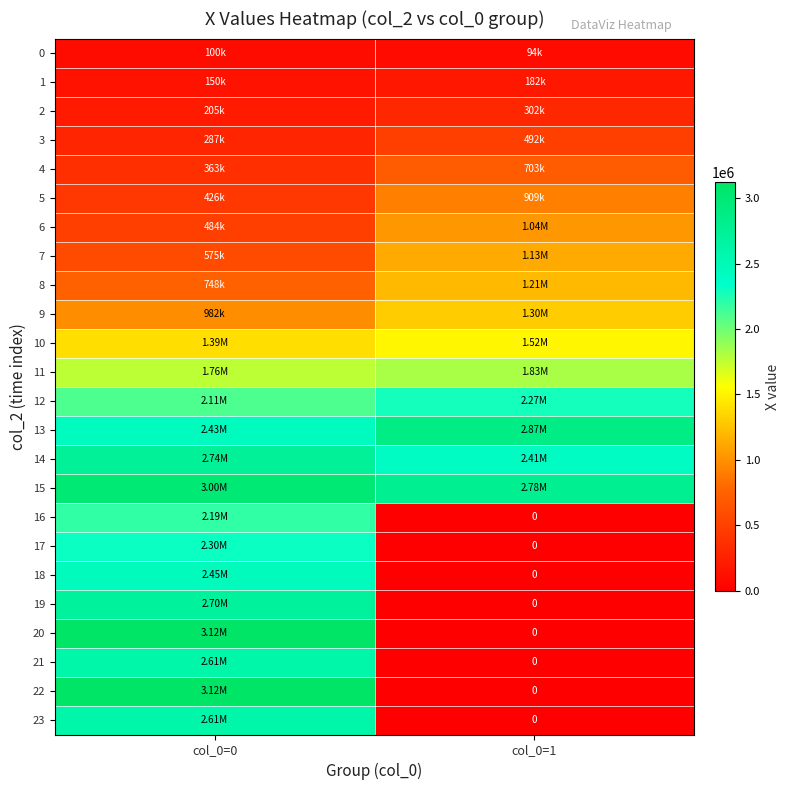

At which label does 23 first exceed 2613639?

col_0=0